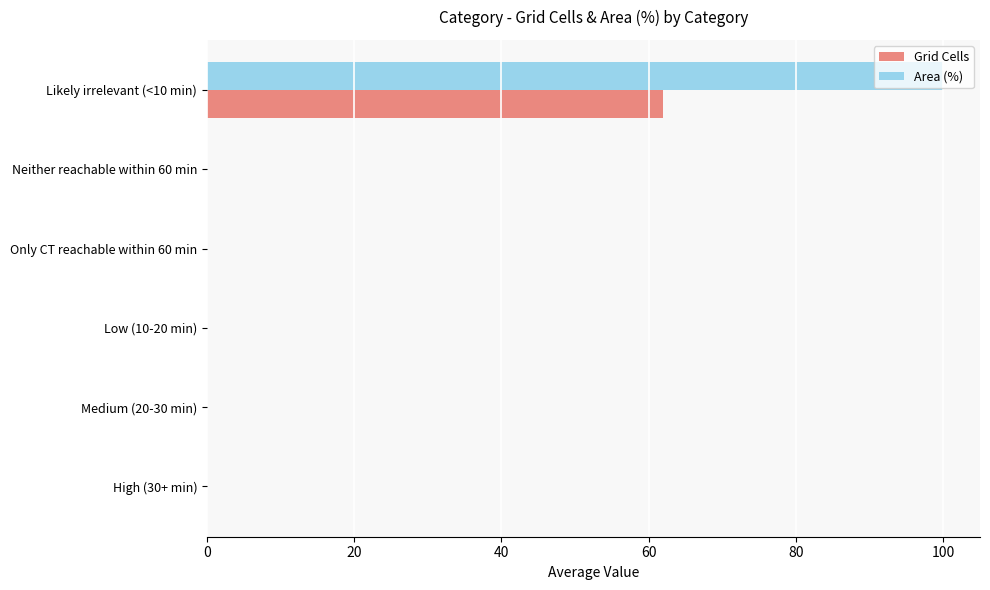

Count the number of categories in the chart.

6